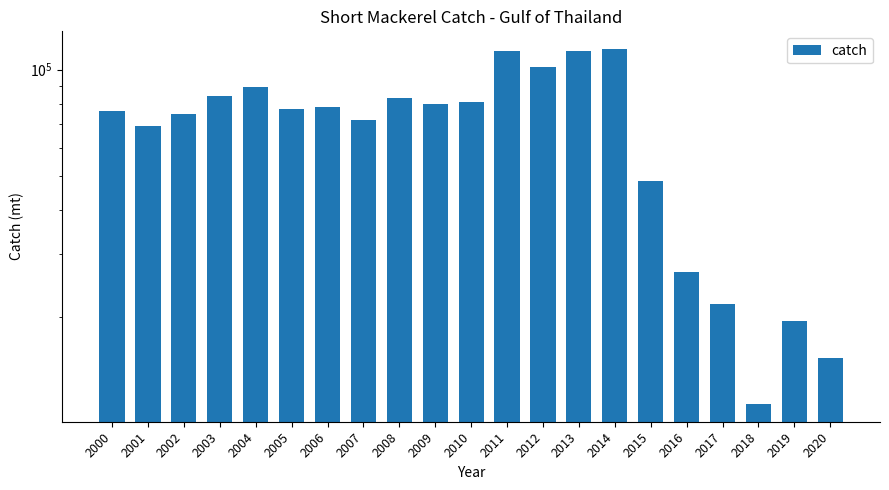

Between 2010 and 2006, which is larger?

2010